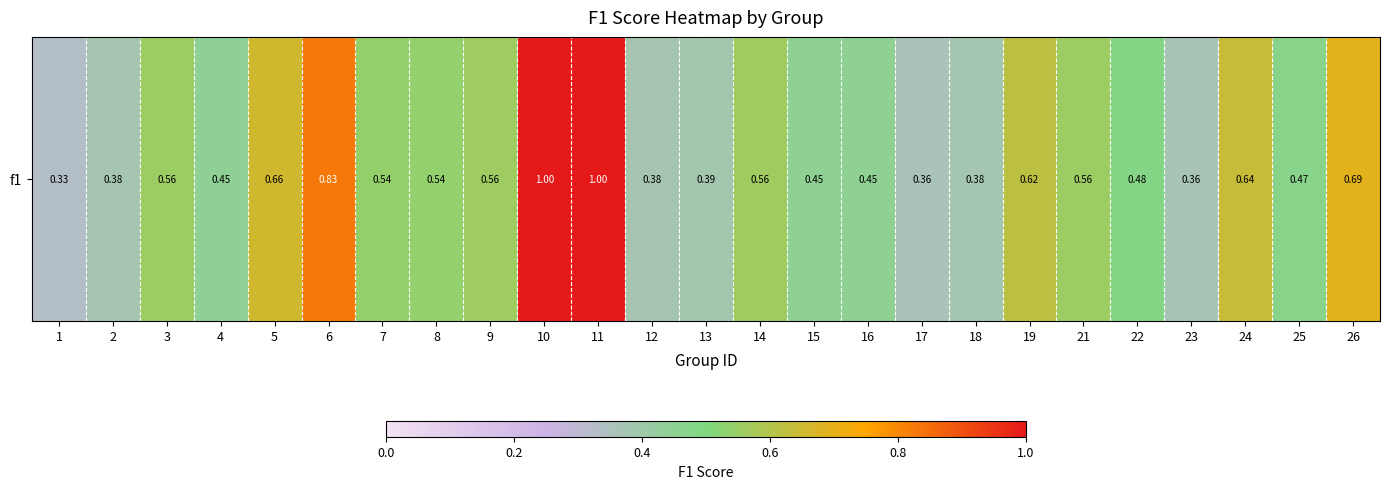

Which category has the lowest value across all series?

1